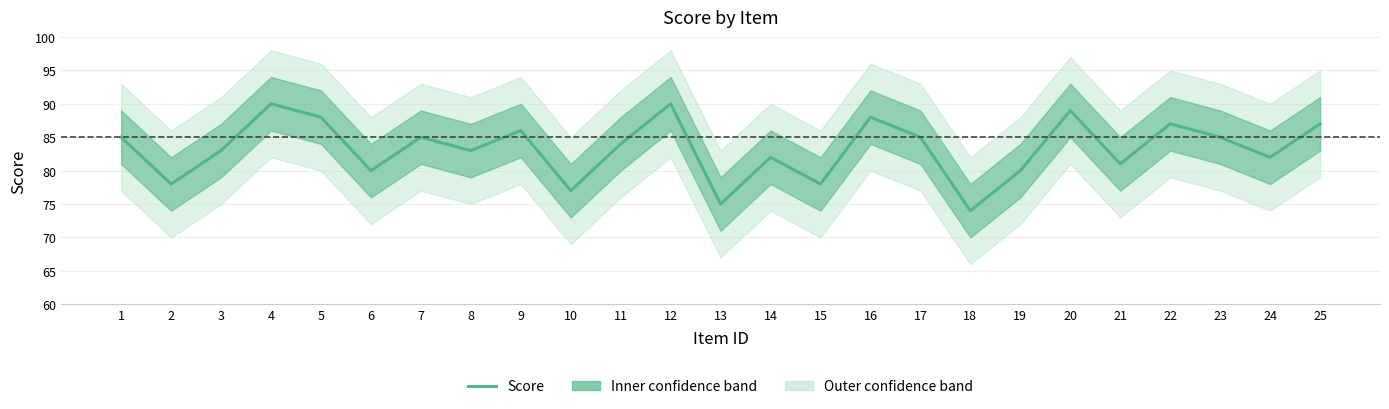

True or false: there are more than 2 points higher than both neighbors.

True